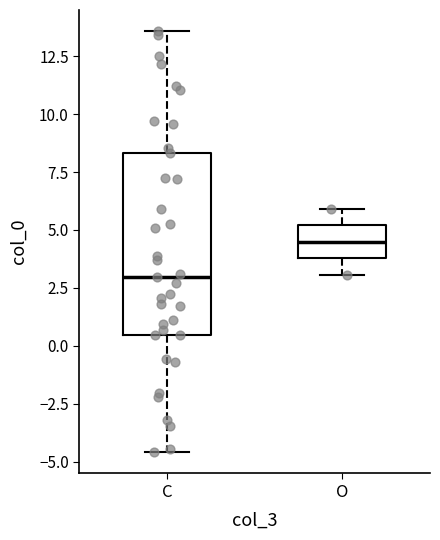

Reading left to right, transcribe this box plot: for each box, give where its median line is, the range the box spans, and where its two whiskers end, as read against the y-axis. The values are not printed on the chart, so give them approximately, as read against the axis.

C: median 3.0, box 0.5 to 8.5, whiskers -4.5 to 13.5
O: median 4.5, box 4.0 to 5.0, whiskers 3.0 to 6.0